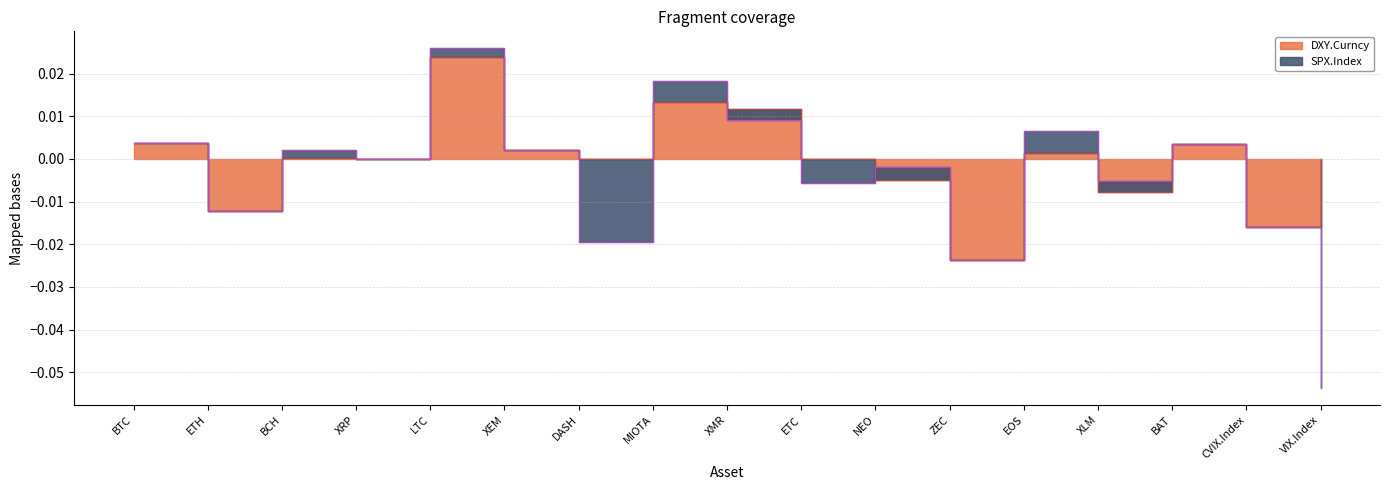

Which has a higher value, NEO or XMR?

XMR